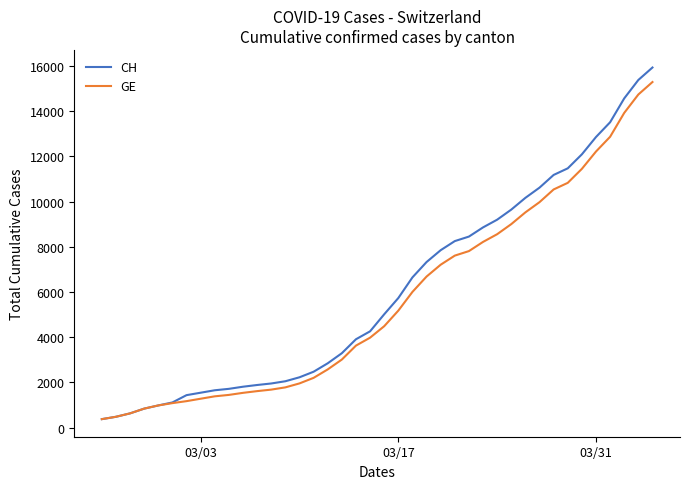

What is the maximum value for GE?

15284